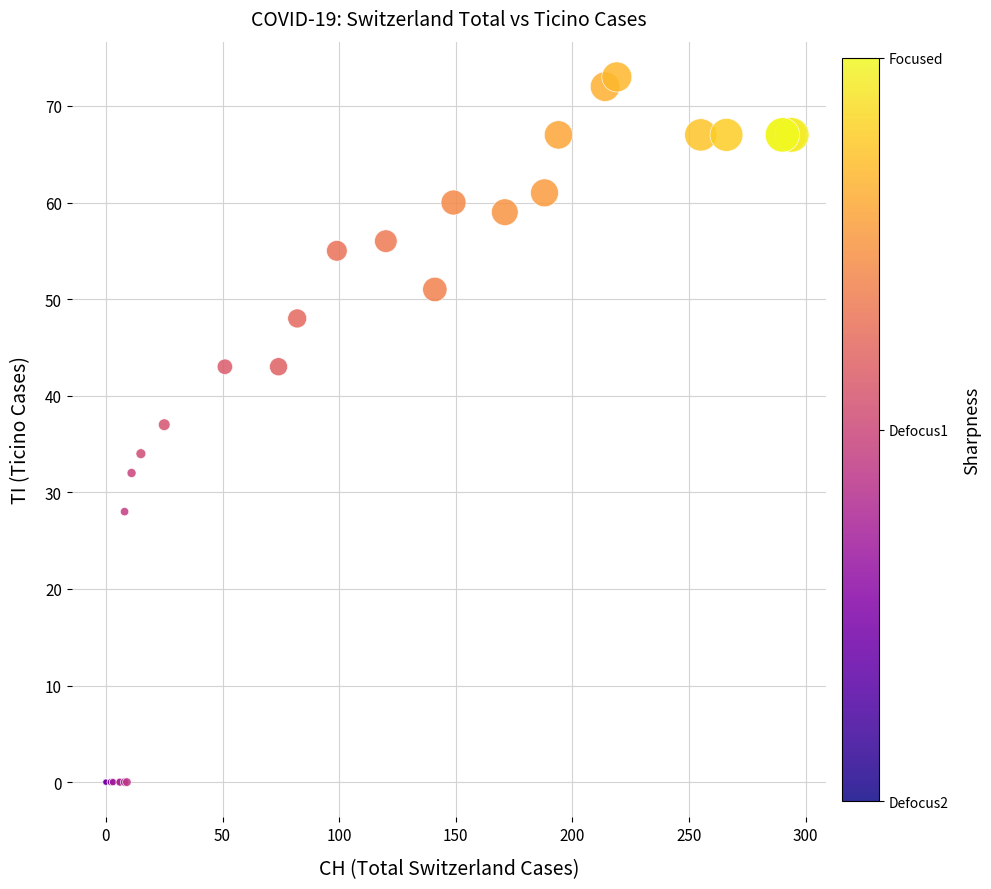

What Y value in the scatter plot is closest to 36?

37